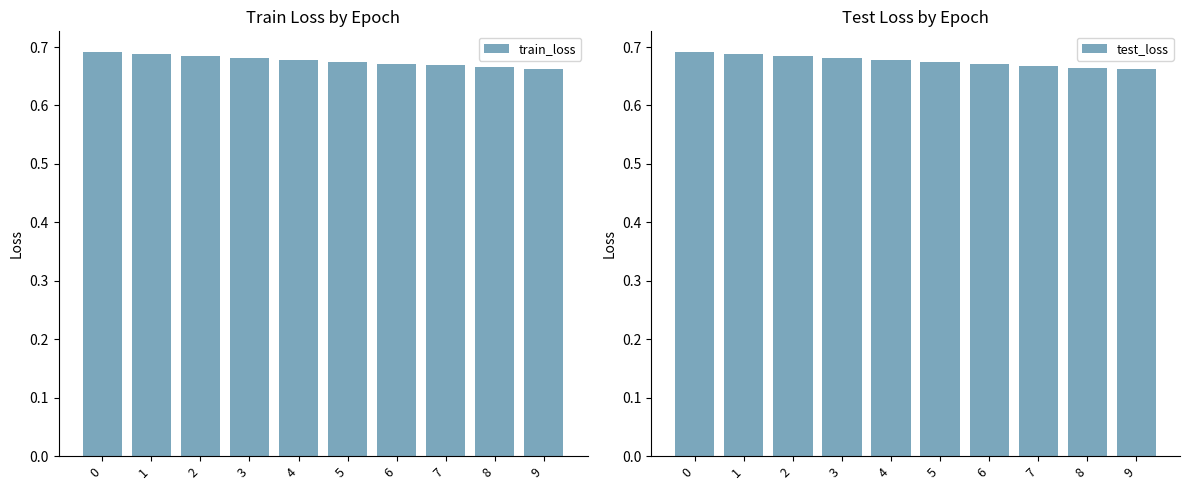

Between 4 and 5, which is larger?

4